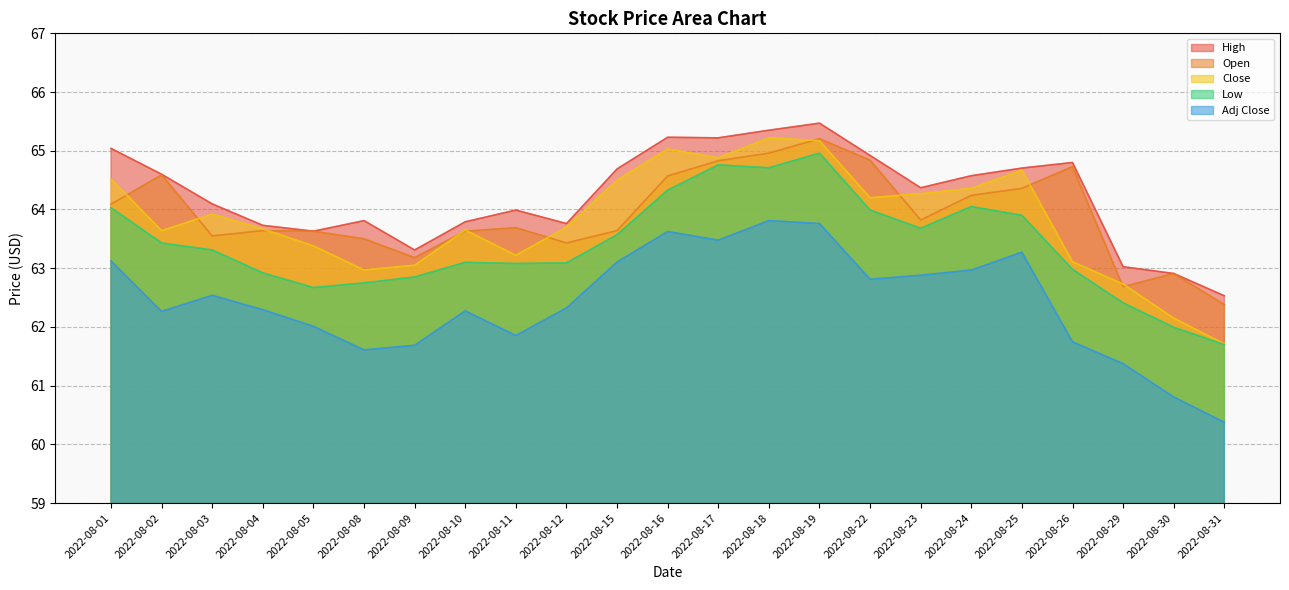

Reading left to right, extract all data points from this chart.

High: 65.0	64.6	64.1	63.7	63.6	63.8	63.3	63.8	64.0	63.8	64.7	65.2	65.2	65.3	65.5	64.9	64.4	64.6	64.7	64.8	63.0	62.9	62.5
Close: 64.5	63.6	63.9	63.7	63.4	63.0	63.0	63.6	63.2	63.7	64.5	65.0	64.9	65.2	65.2	64.2	64.3	64.4	64.7	63.1	62.7	62.1	61.7
Adj Close: 63.1	62.3	62.5	62.3	62.0	61.6	61.7	62.3	61.9	62.3	63.1	63.6	63.5	63.8	63.8	62.8	62.9	63.0	63.3	61.7	61.4	60.8	60.4
Open: 64.1	64.6	63.5	63.6	63.6	63.5	63.2	63.6	63.7	63.4	63.6	64.6	64.8	65.0	65.2	64.8	63.8	64.2	64.4	64.7	62.7	62.9	62.4
Low: 64.0	63.4	63.3	62.9	62.7	62.8	62.9	63.1	63.1	63.1	63.6	64.3	64.8	64.7	65.0	64.0	63.7	64.0	63.9	63.0	62.4	62.0	61.7